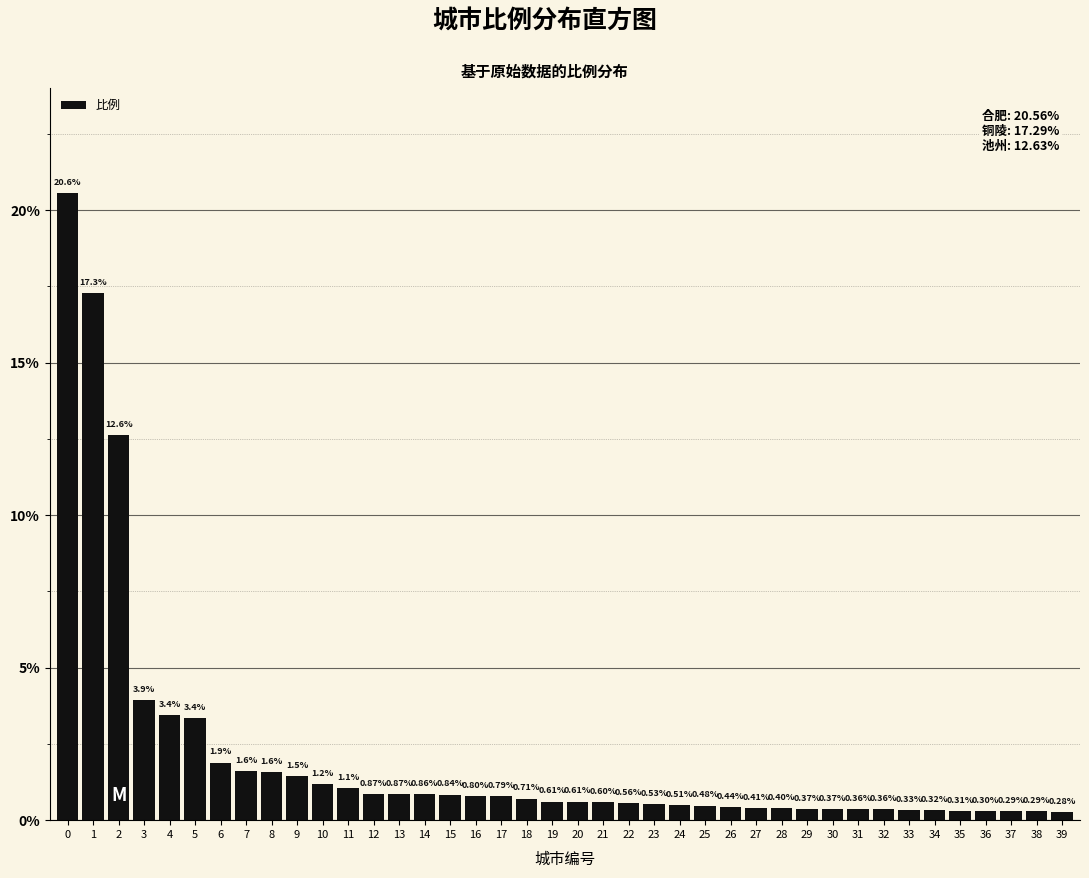

What is the difference between the values at 12 and 2?

11.8